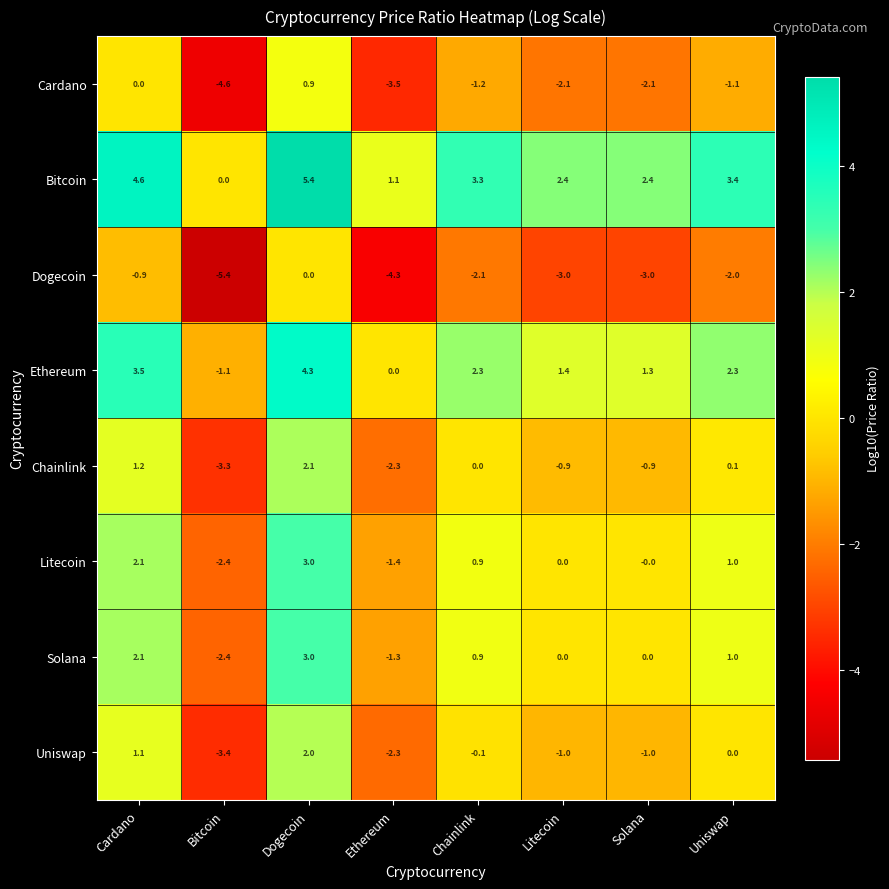

Which series has the largest range (max minus min)?

Cardano